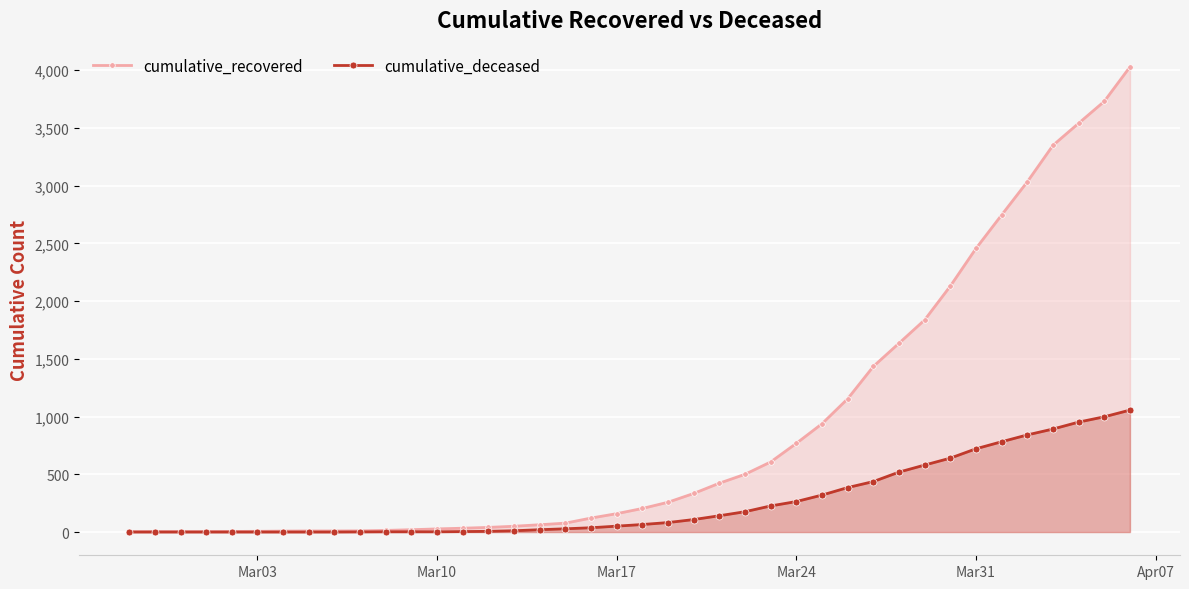

True or false: cumulative_deceased has more than 1 interior local peaks.

False